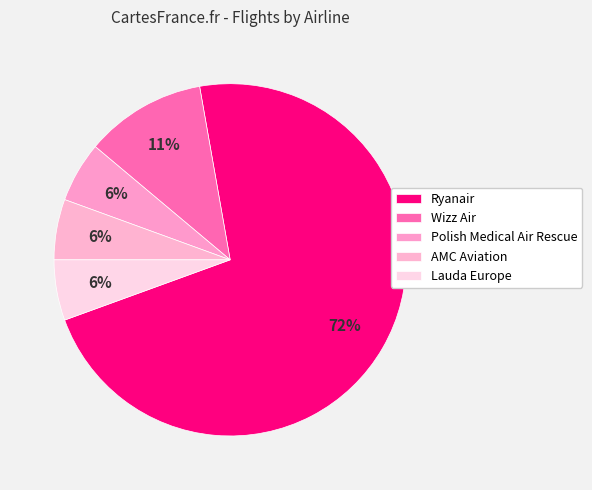

To the nearest percent, what is the average slice percentage?

20%